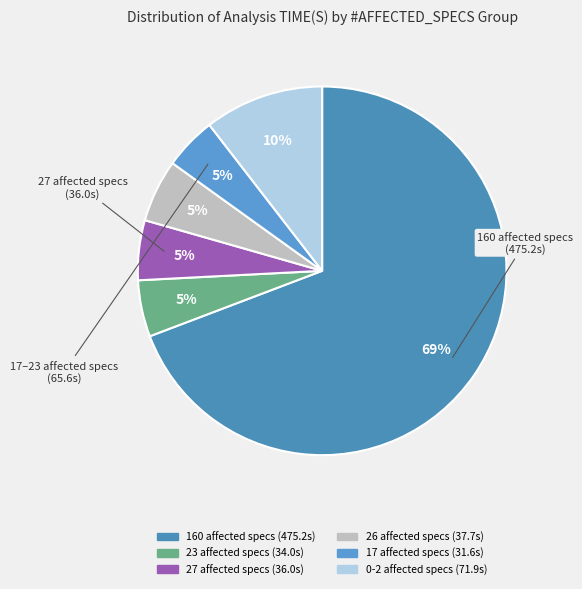

Does any single category account for the majority?

Yes